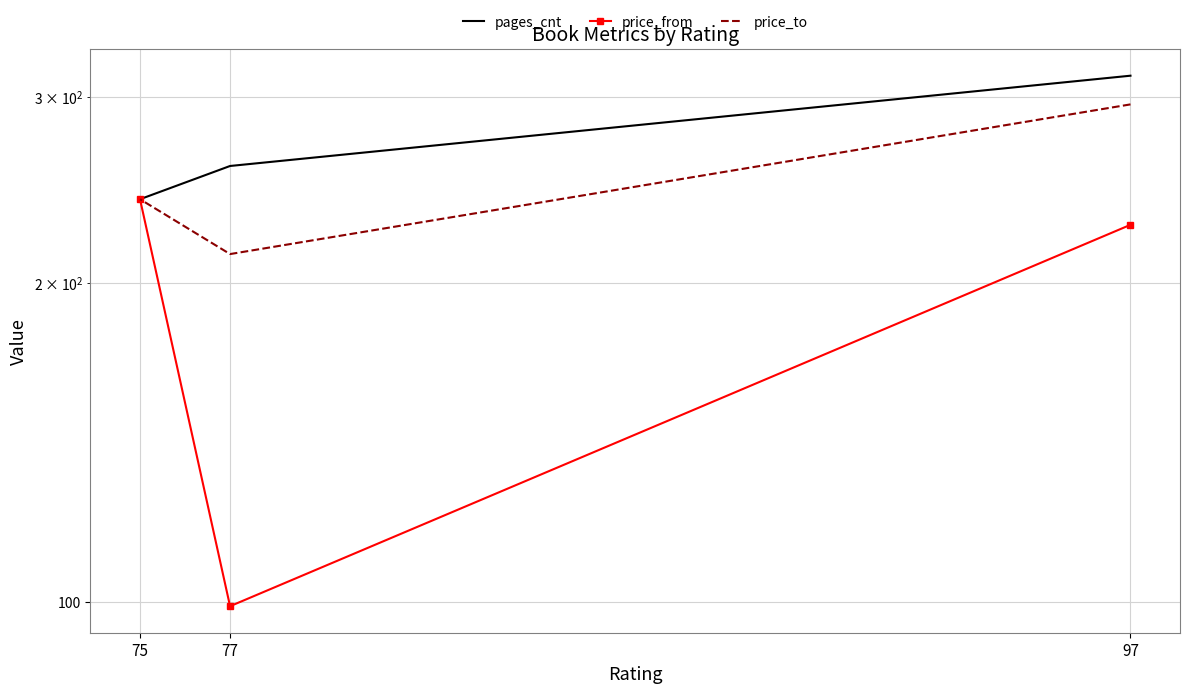

Which series has the largest range (max minus min)?

price_from